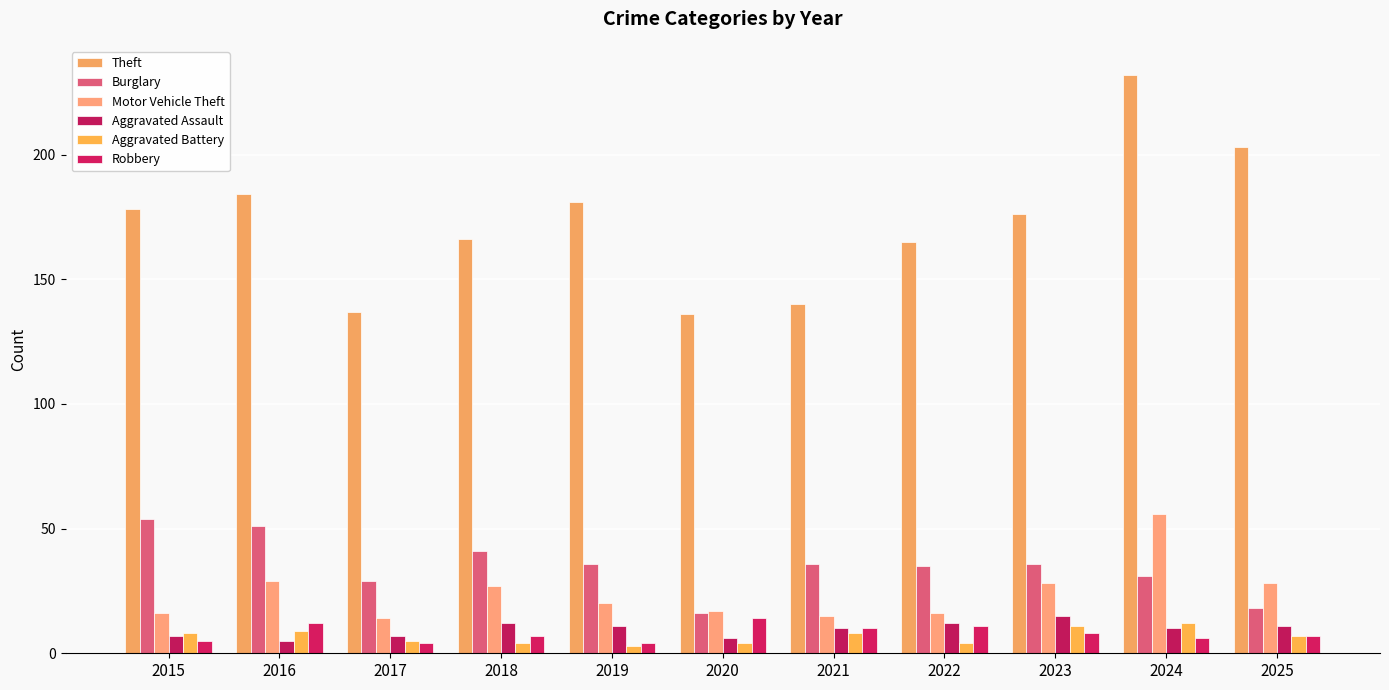

At which category does the chart reach its peak across all series?

2024